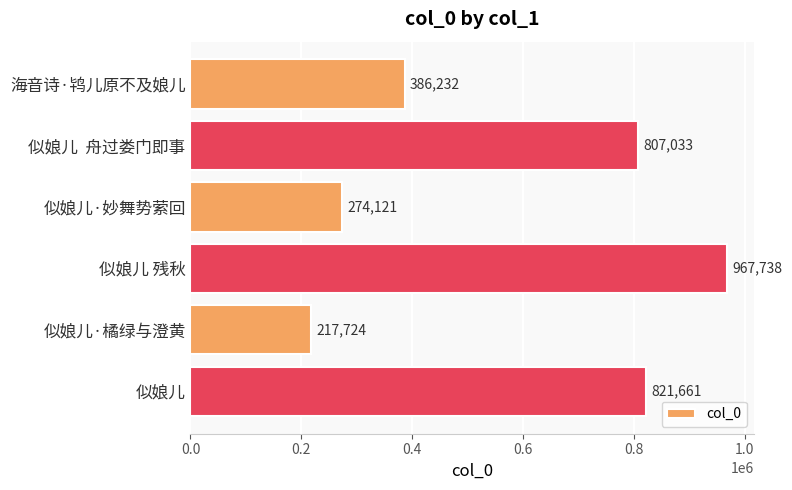

What is the label of the 3rd bar from the top?

似娘儿·妙舞势萦回